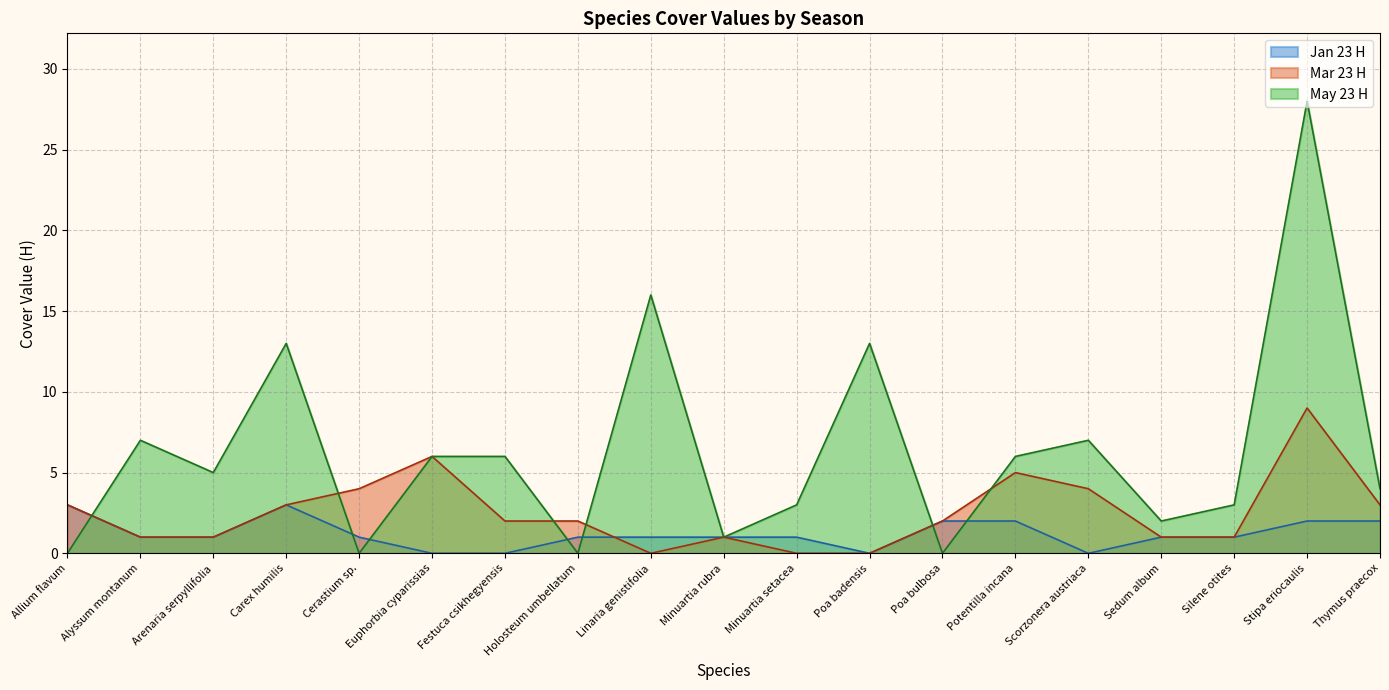

What is the approximate value of May 23 H at Potentilla incana?

6